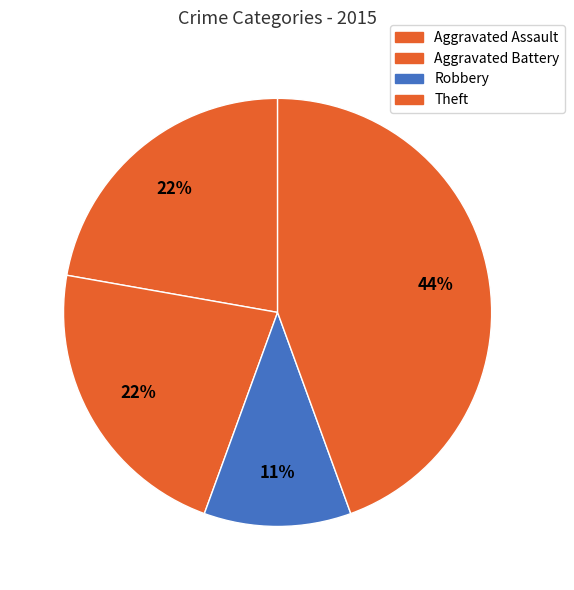

Count the number of slices in the pie.

4